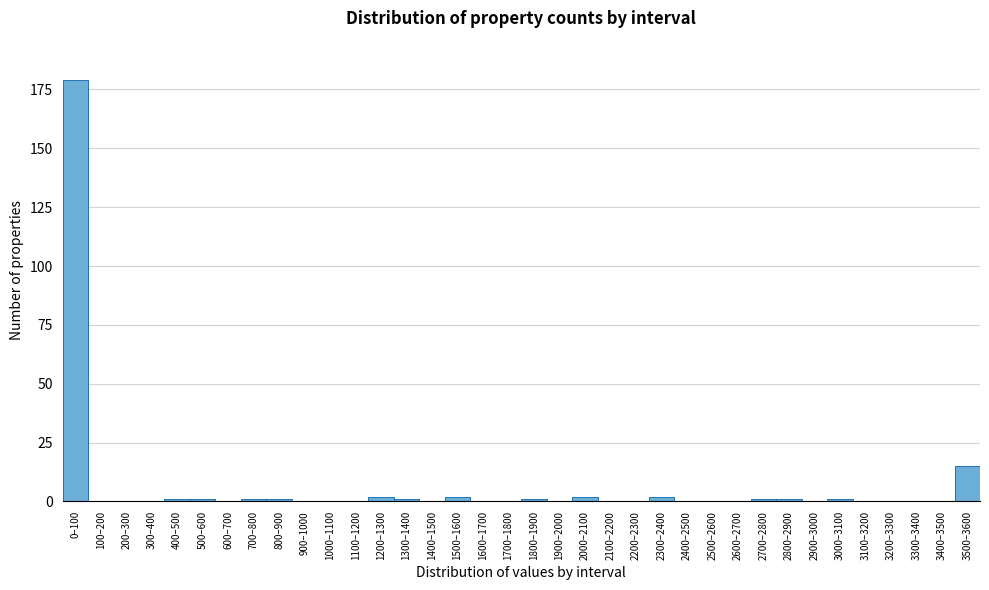

The value at 900–1000 is -73. True or false?

False